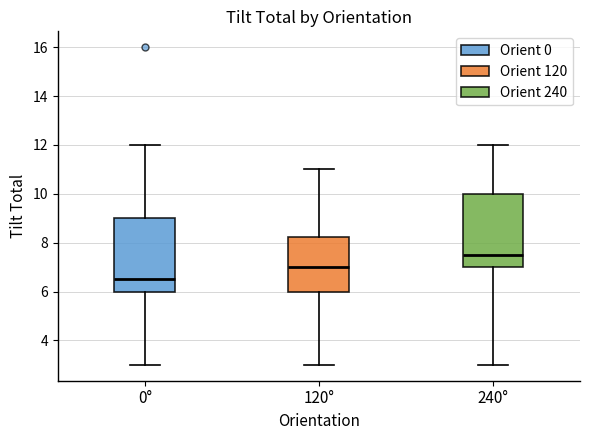

Reading left to right, read every box against the y-axis: the position of its median line, the range the box covers, and the ends of its whiskers. The values are not printed on the chart, so give them approximately, as read against the axis.

0°: median 6.6, box 6.0 to 9.0, whiskers 3.0 to 12.0
120°: median 7.0, box 6.0 to 8.2, whiskers 3.0 to 11.0
240°: median 7.6, box 7.0 to 10.0, whiskers 3.0 to 12.0